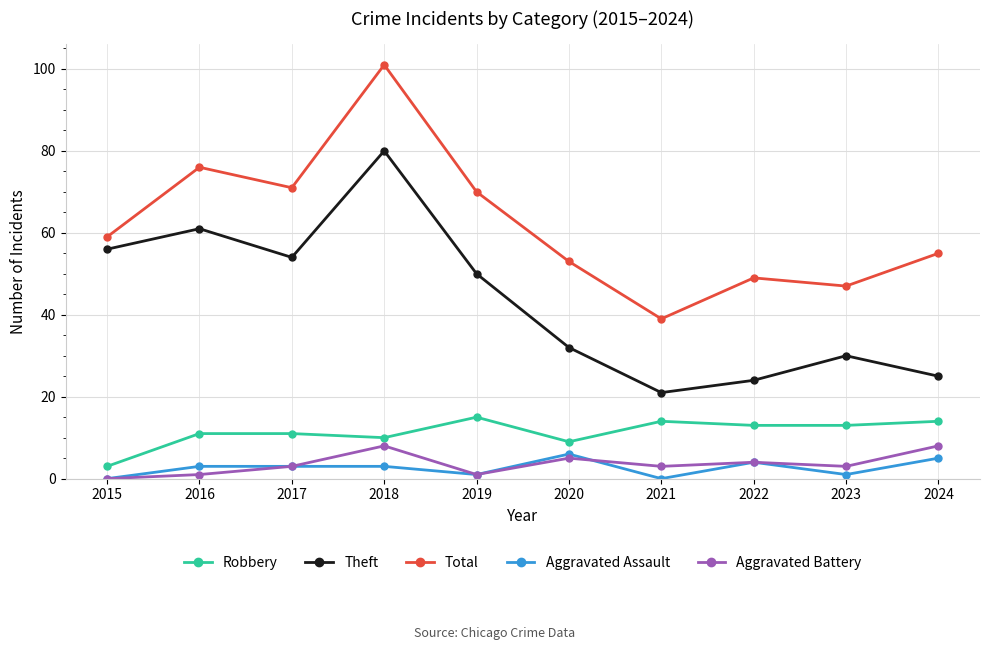

Reading left to right, list all the values displayed in this chart.

Robbery: 3	11	11	10	15	9	14	13	13	14
Theft: 56	61	54	80	50	32	21	24	30	25
Total: 59	76	71	101	70	53	39	49	47	55
Aggravated Assault: 0	3	3	3	1	6	0	4	1	5
Aggravated Battery: 0	1	3	8	1	5	3	4	3	8